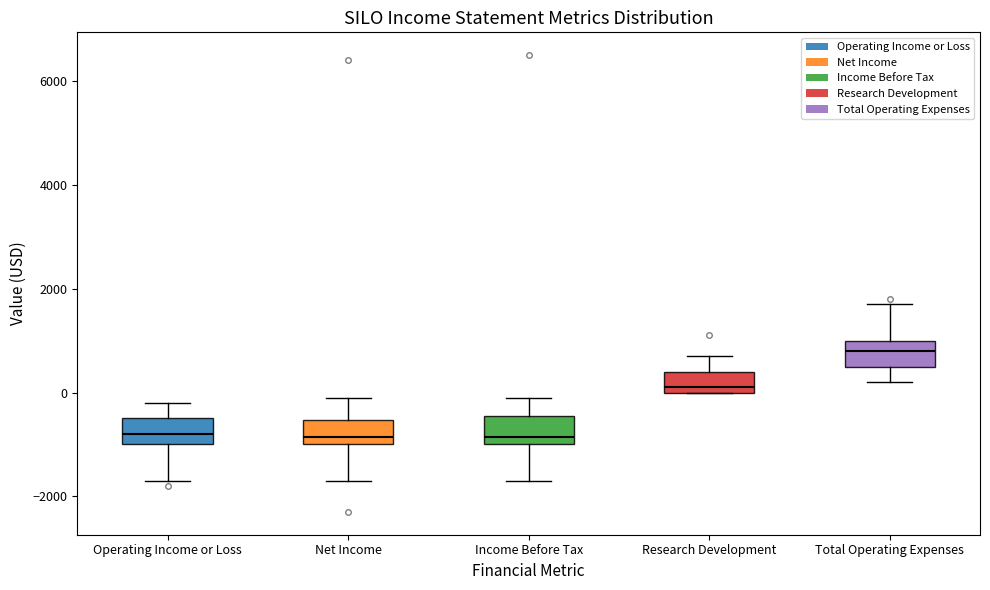

Where does the lower whisker of the box for Operating Income or Loss end on the y-axis? The values are not printed on the chart, so give them approximately, as read against the axis.

-1600